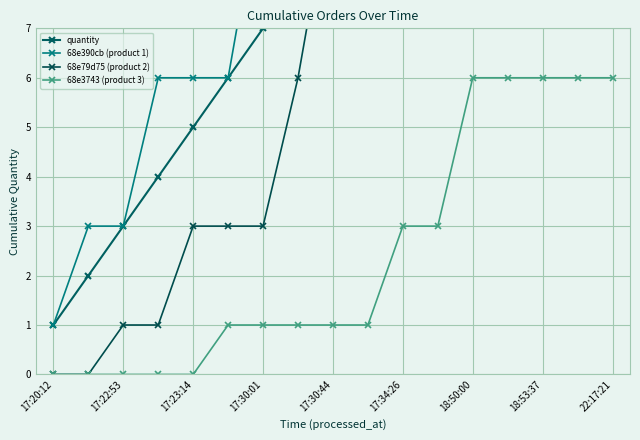

Is it true that quantity equals 15 at 18:53:37?

True